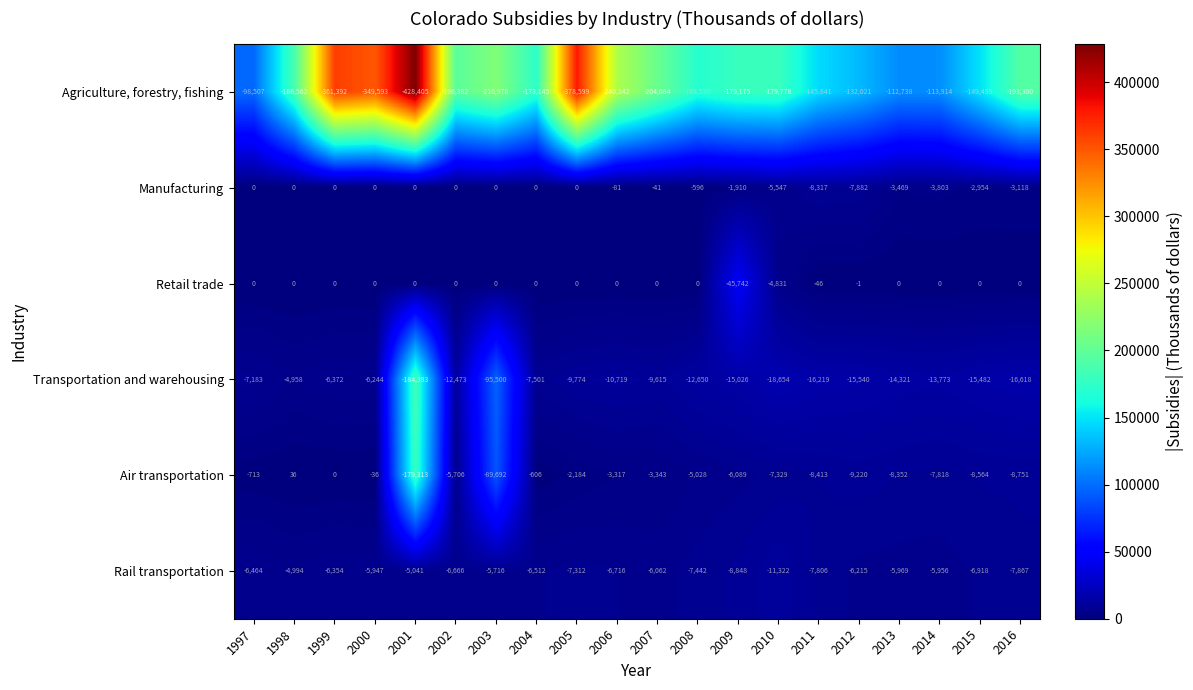

Is the value of Retail trade at 2010 greater than the value of Air transportation at 2008?

Yes